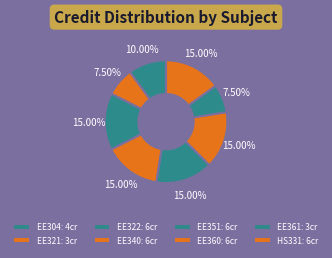

Does any single category account for the majority?

No